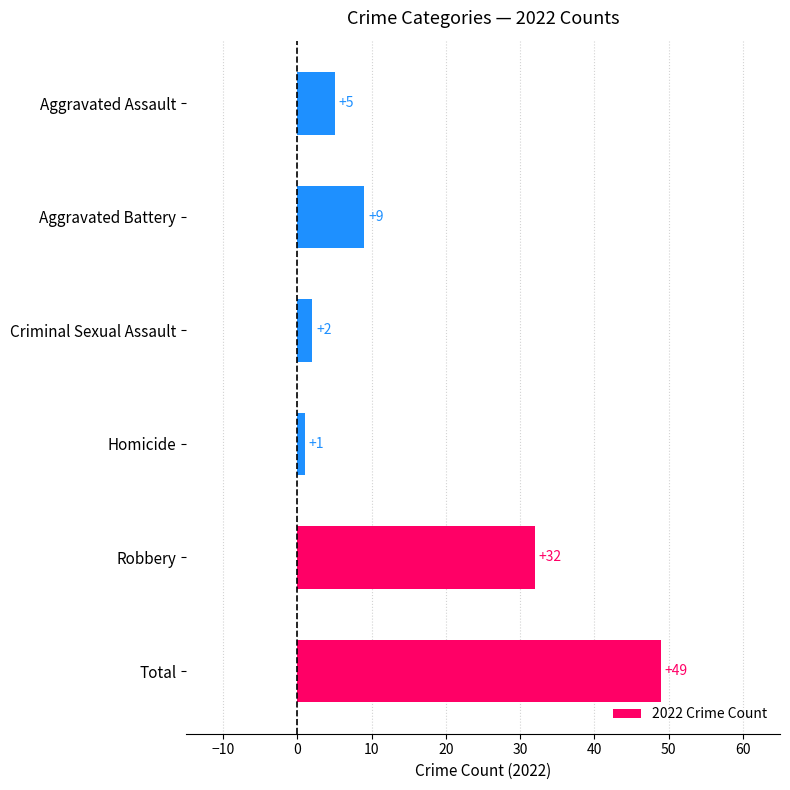

Reading bottom to top, what are all the values shown in this chart?

Total=49	Robbery=32	Homicide=1	Criminal Sexual Assault=2	Aggravated Battery=9	Aggravated Assault=5